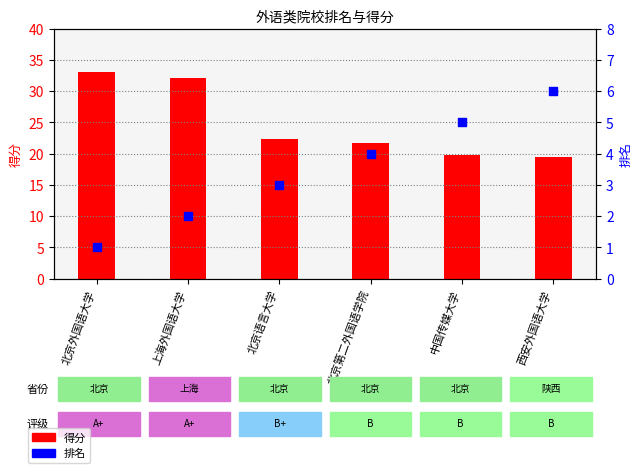

Which series has the largest Y range (max minus min)?

得分